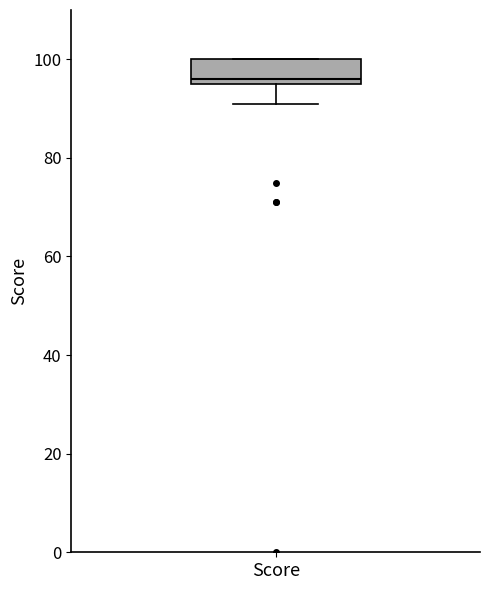

Where is the lower edge of the box for Score on the y-axis? The values are not printed on the chart, so give them approximately, as read against the axis.

96